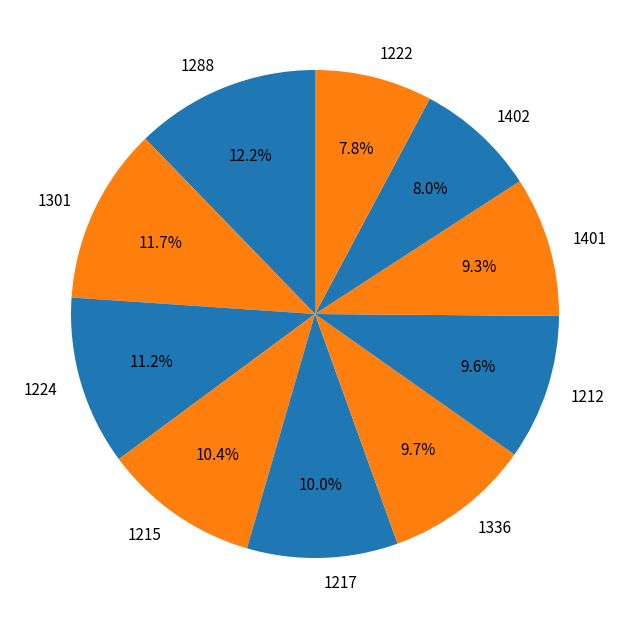

Count the number of slices in the pie.

10